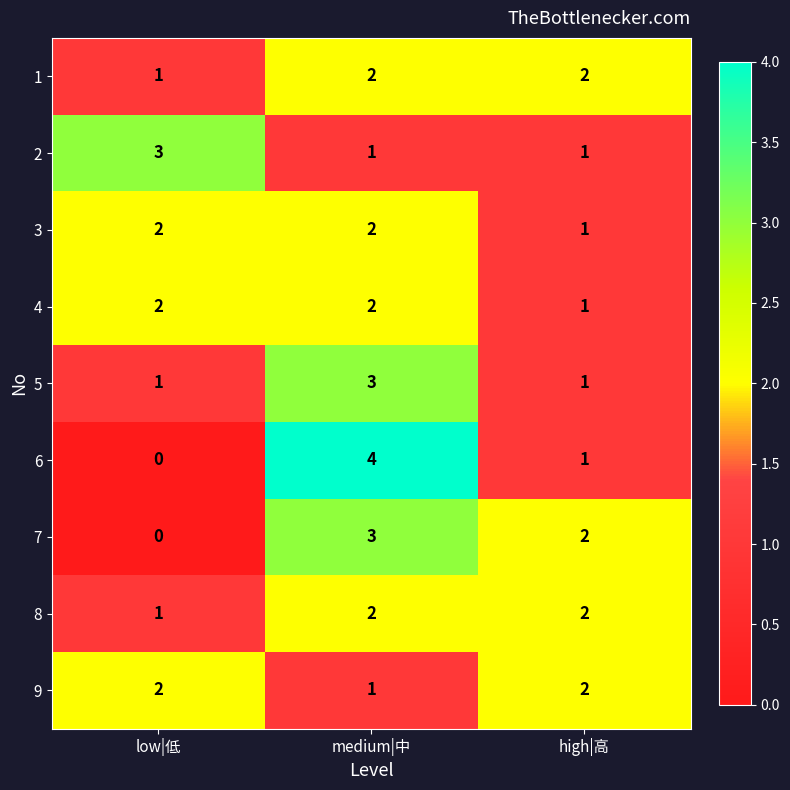

What is the sum of all 5 values?

5